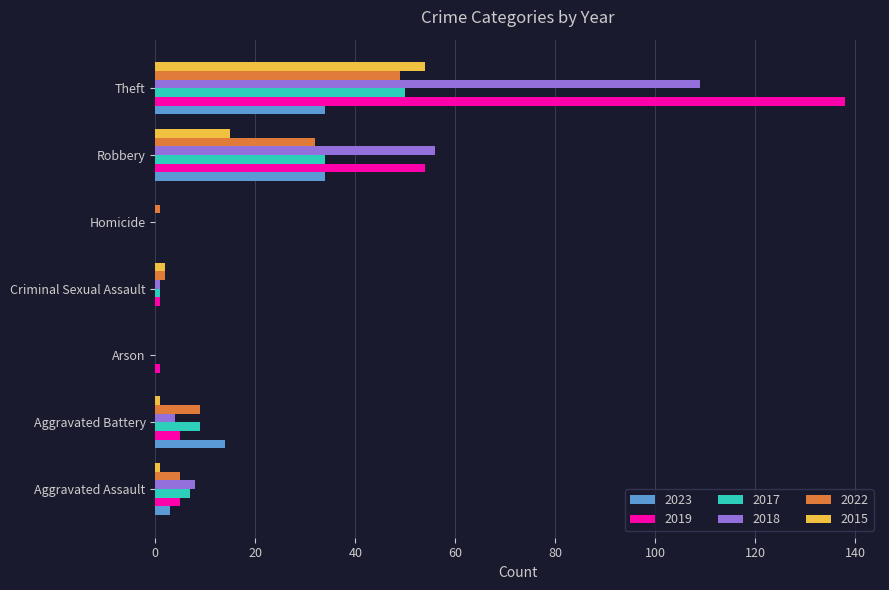

How many distinct data groups are displayed?

6